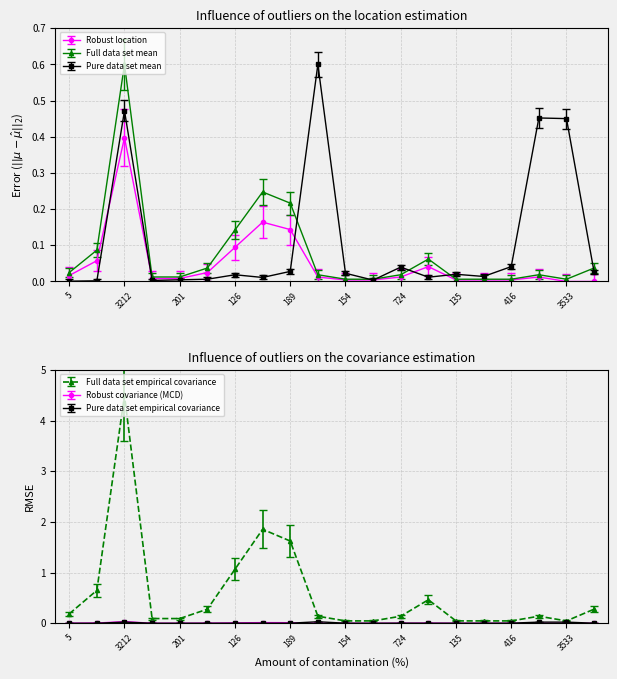

What is the maximum value shown in the chart?

0.6